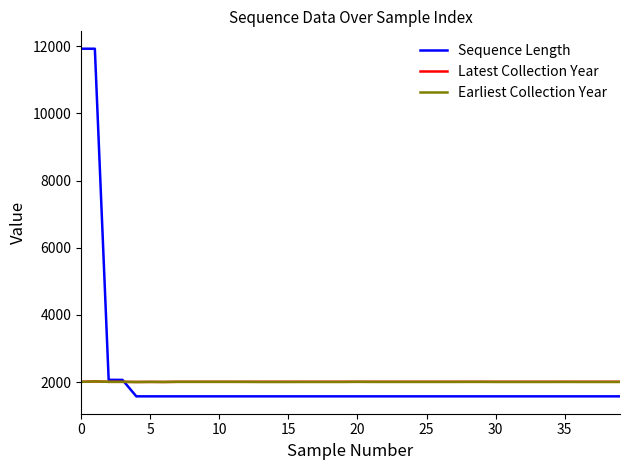

What is the minimum value shown in the chart?

1575